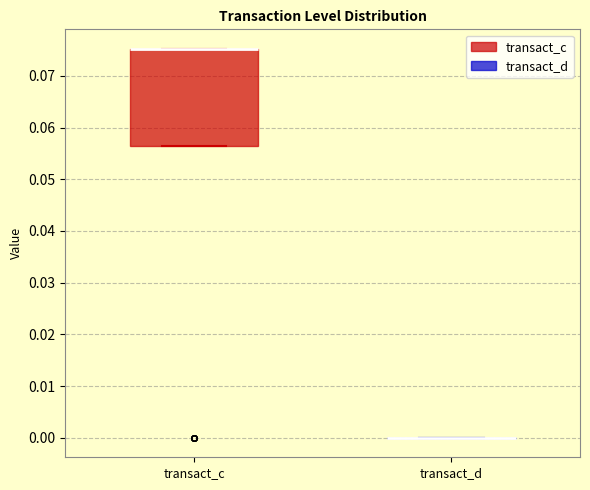

Reading left to right, read every box against the y-axis: the position of its median line, the range the box covers, and the ends of its whiskers. The values are not printed on the chart, so give them approximately, as read against the axis.

transact_c: median 0.075 (drawn on the box's upper edge), box 0.056 to 0.075, whiskers 0.056 to 0.075
transact_d: box collapsed to a line at 0.000, whiskers 0.000 to 0.000